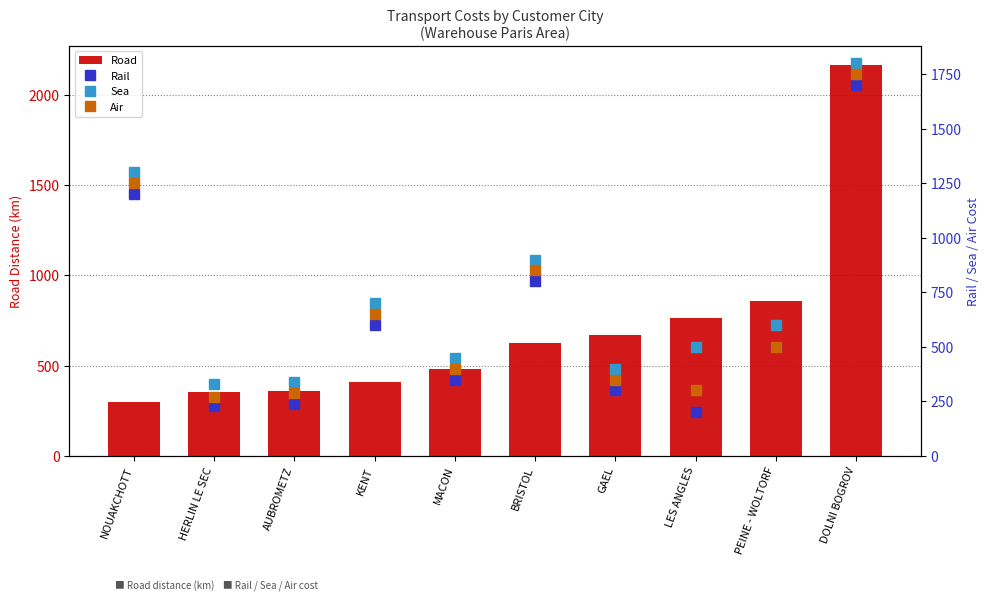

What is the difference between the Road values at AUBROMETZ and BRISTOL?

268.8